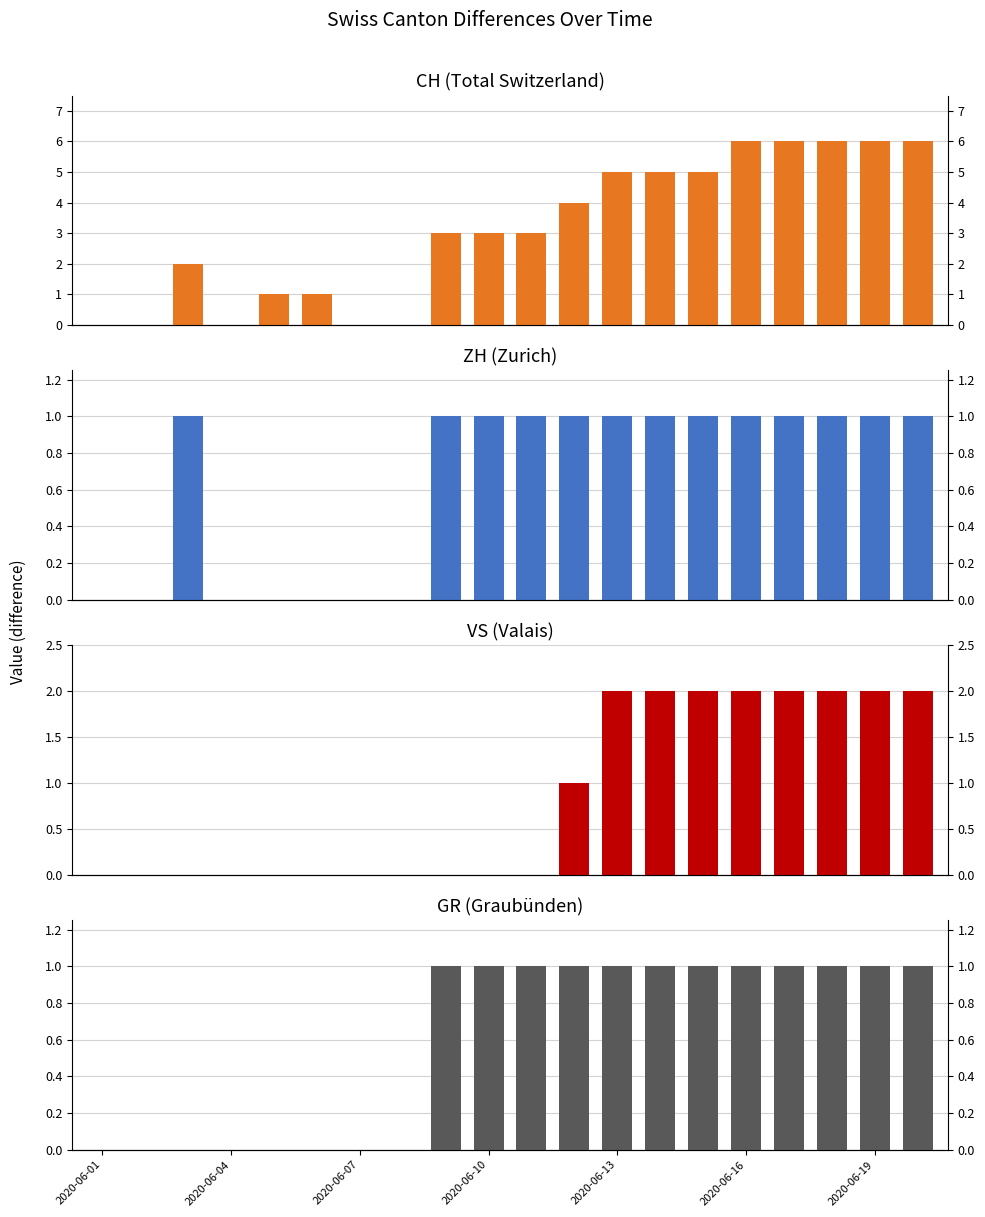

Between 17 and 18, which is larger?

17